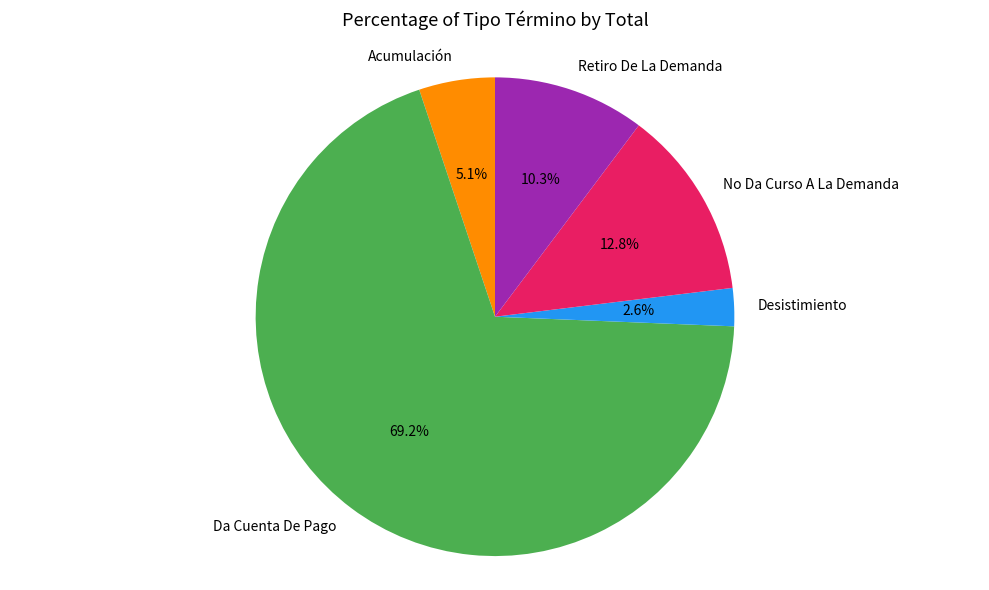

Does Da Cuenta De Pago account for over 50% of the chart?

Yes